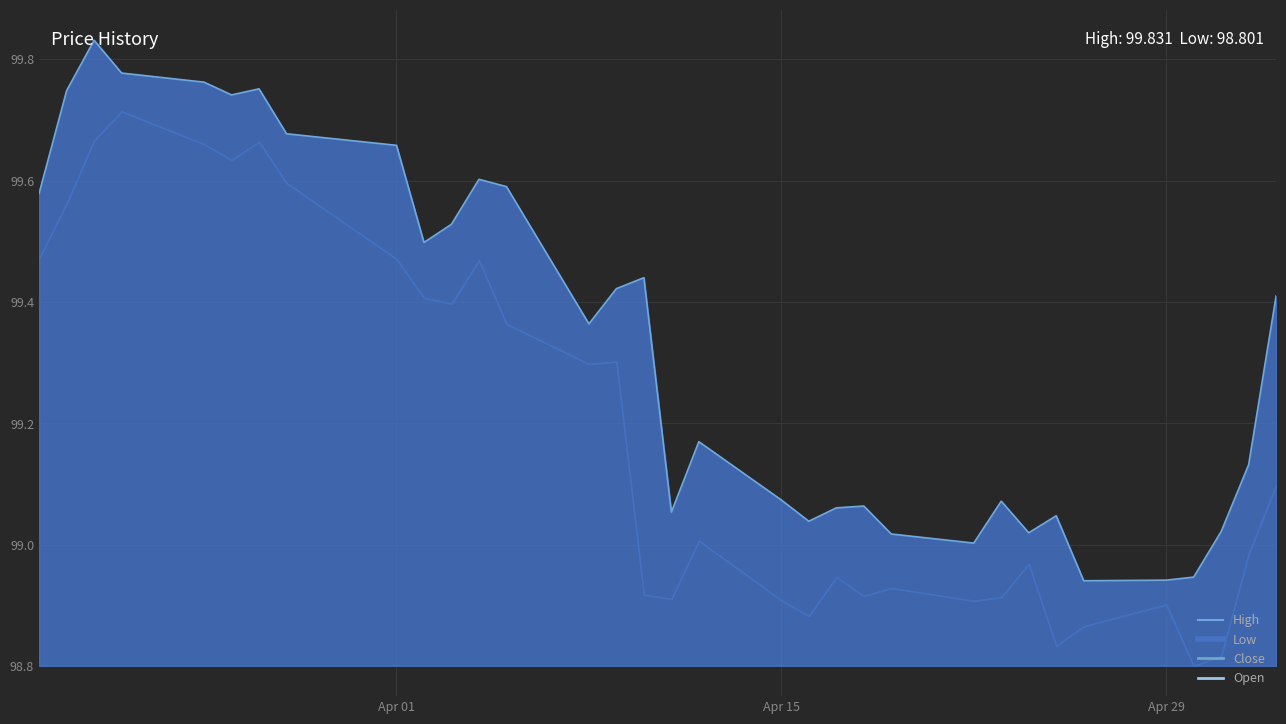

True or false: Open and Close cross at least once.

True